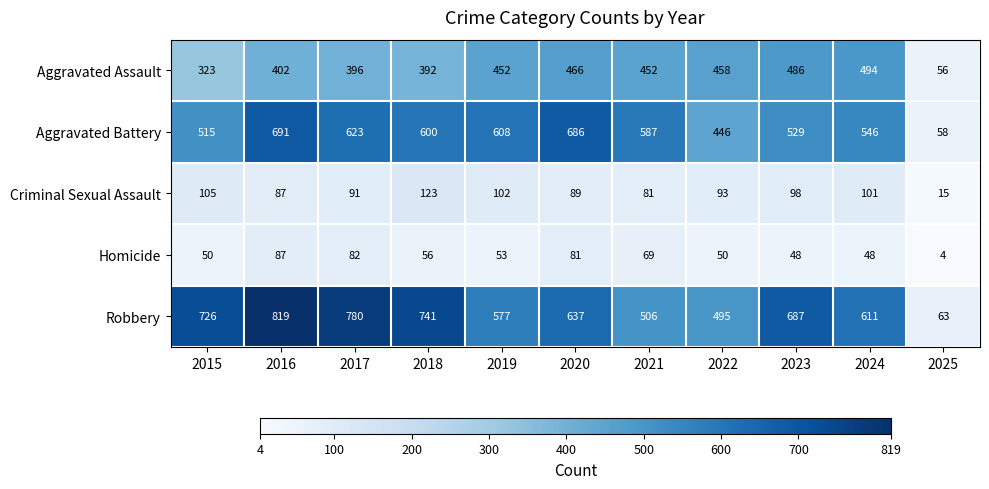

Count the number of categories in the chart.

11